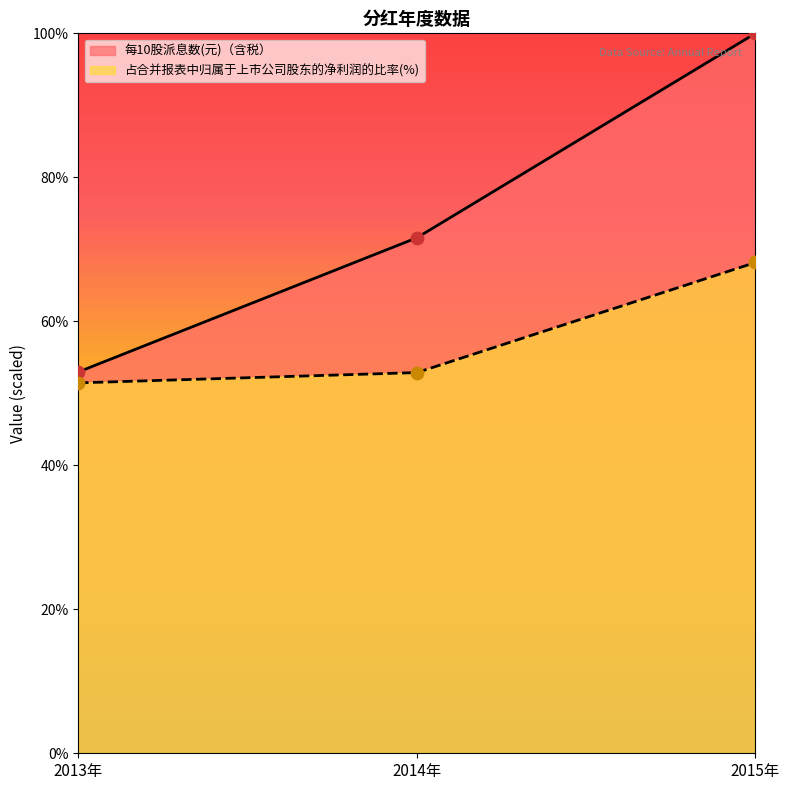

At how many categories does at least one series exceed 99?

1